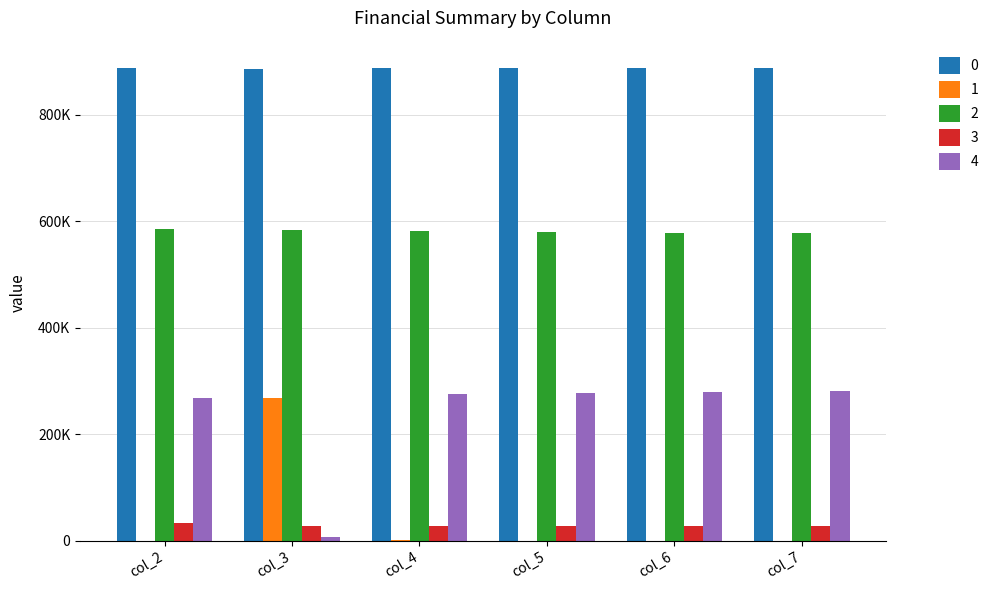

What are all the series names shown in the legend?

0, 1, 2, 3, 4